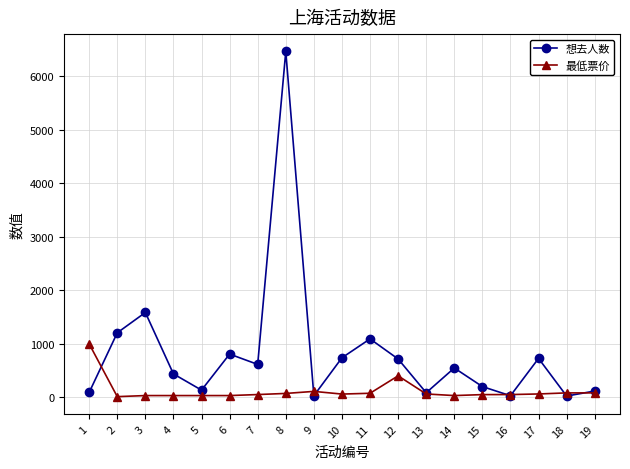

How many lines are shown in the chart?

2